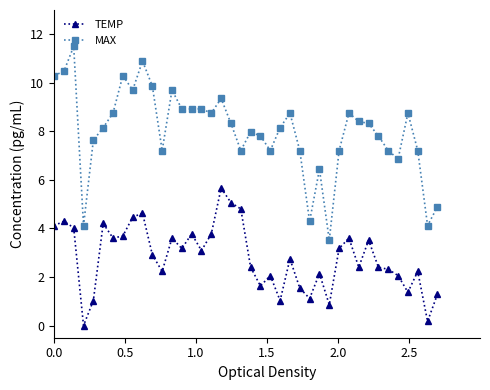

Count the number of data series in this chart.

2